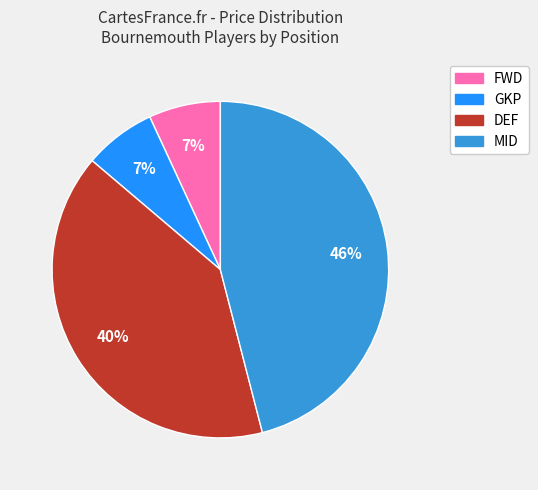

To the nearest percent, what is the average slice percentage?

25%